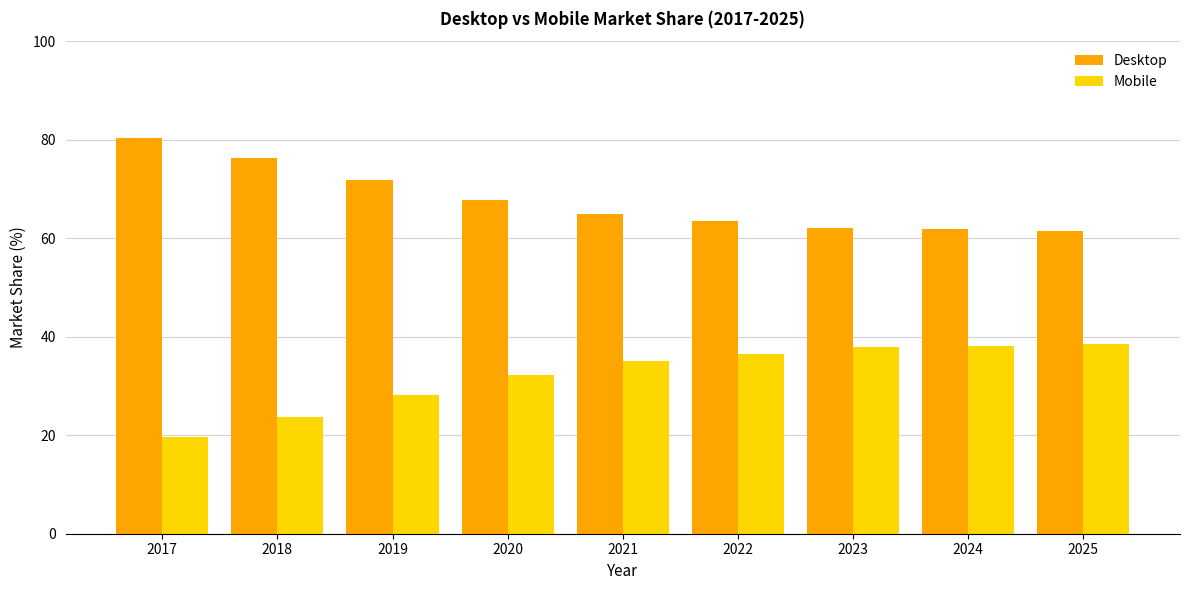

How many data points in Desktop are above 64?

5